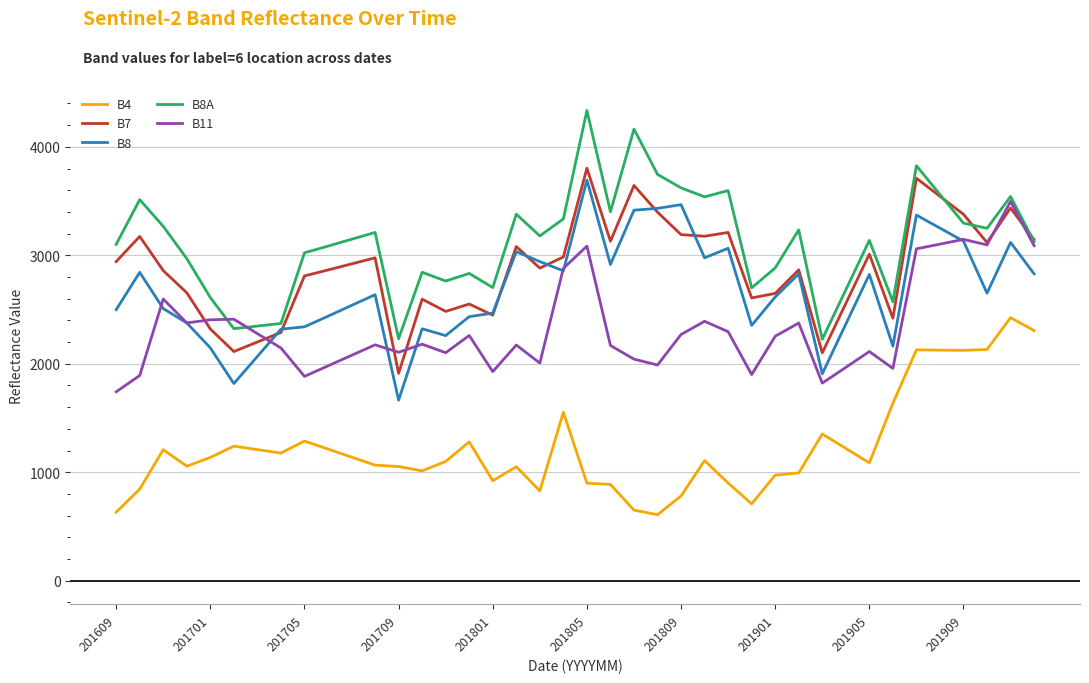

What are all the series names shown in the legend?

B4, B7, B8, B8A, B11